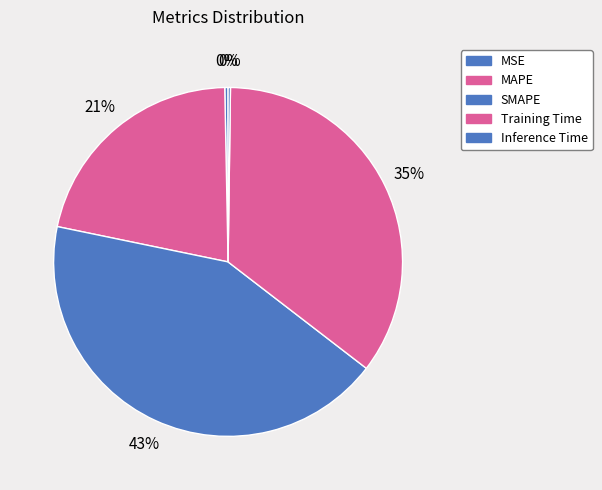

To the nearest percent, what percentage of the pie is MAPE?

21%